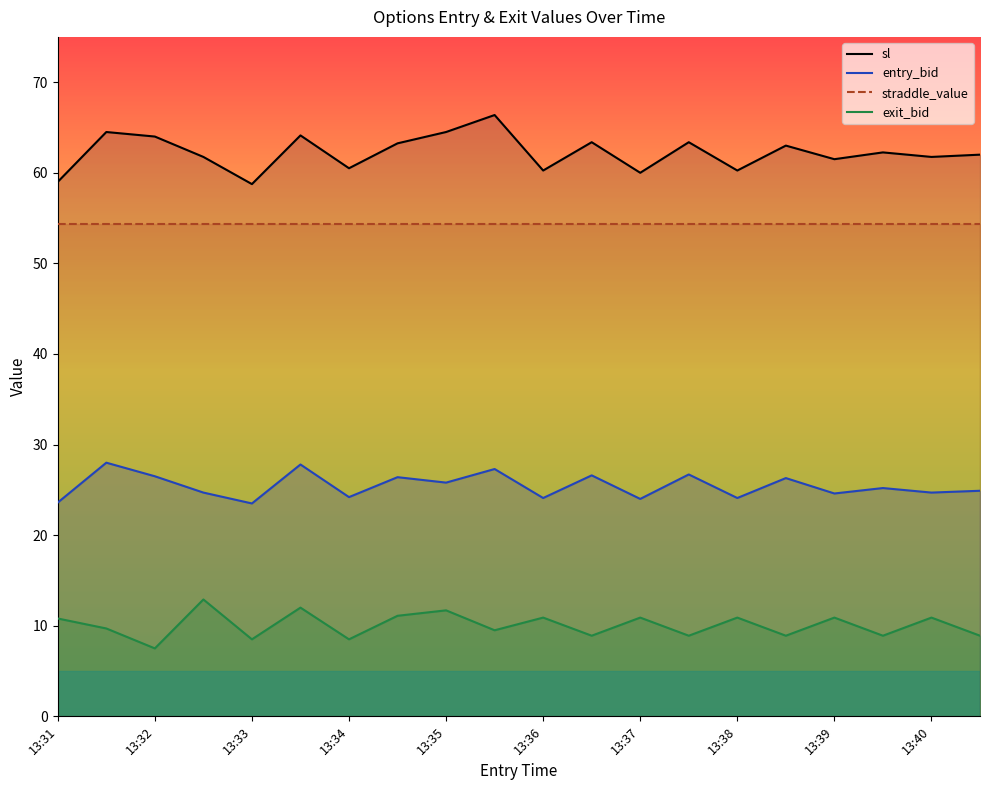

What is the difference between the maximum and minimum values in the sl series?

7.6